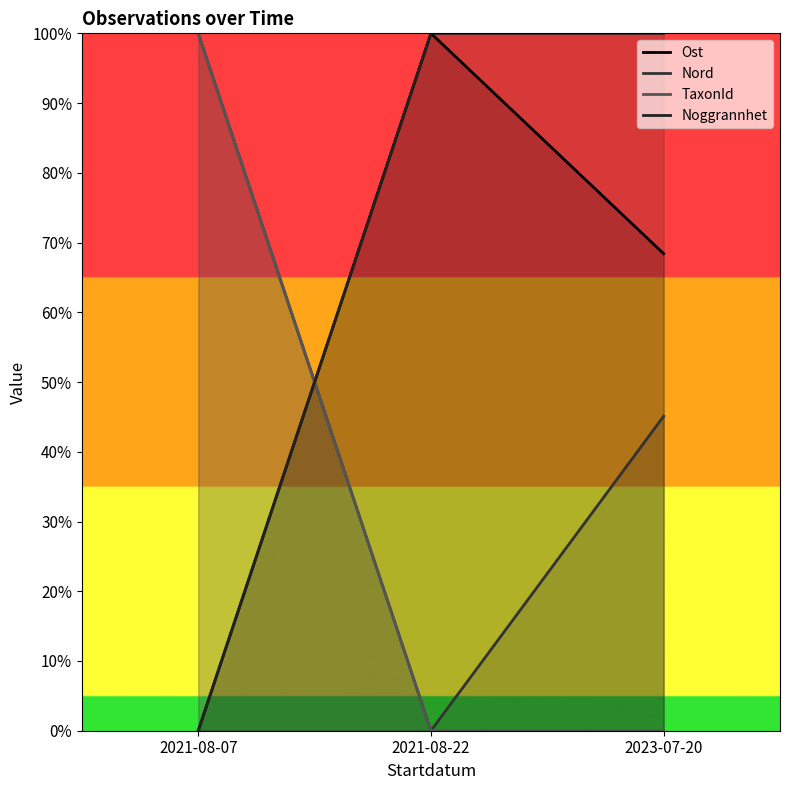

How many values in the Noggrannhet series are below 100?

1